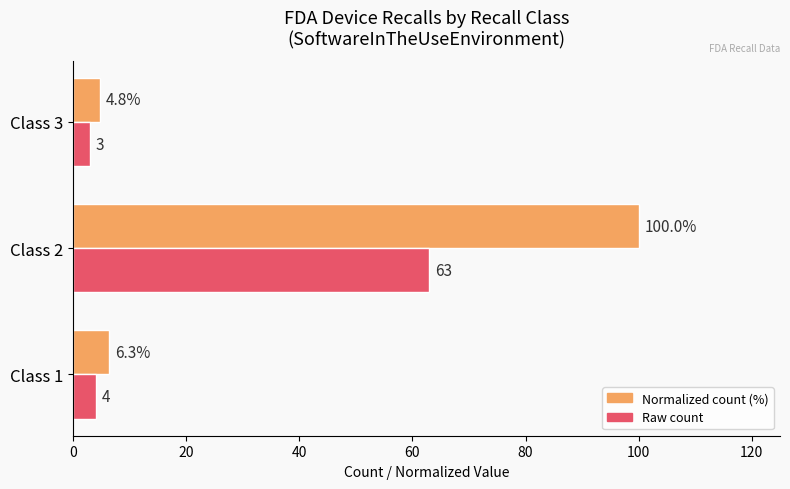

What is the spread (max minus min) of values at Class 2?

37.0